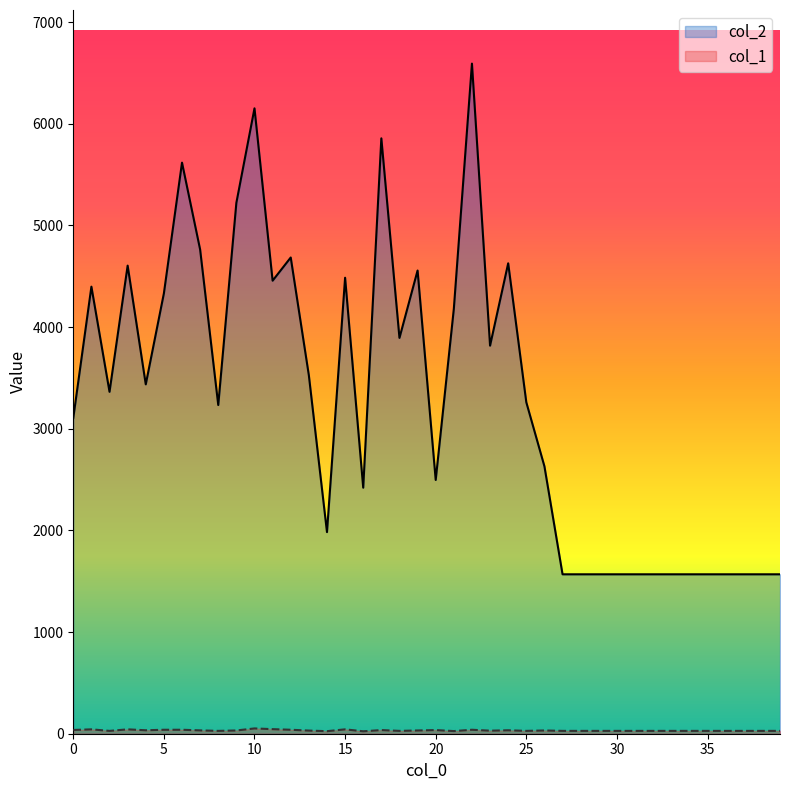

List the series in order of their overall mean, lowest first.

col_1, col_2